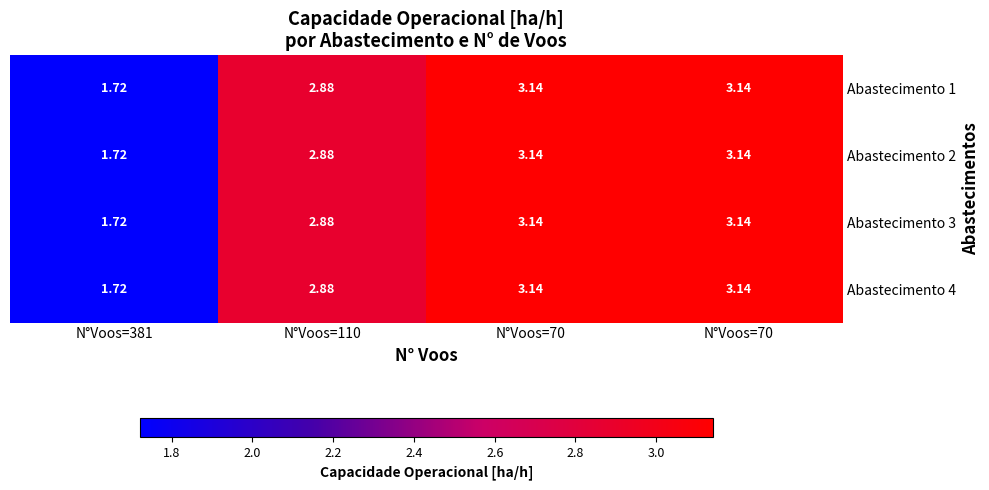

Between N°Voos=70 and N°Voos=110, which is larger?

N°Voos=70